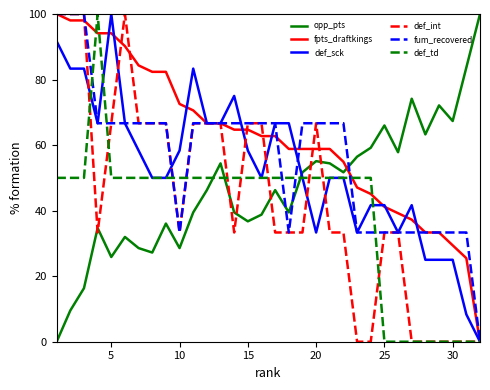

Which series has the largest total across all categories?

fpts_draftkings